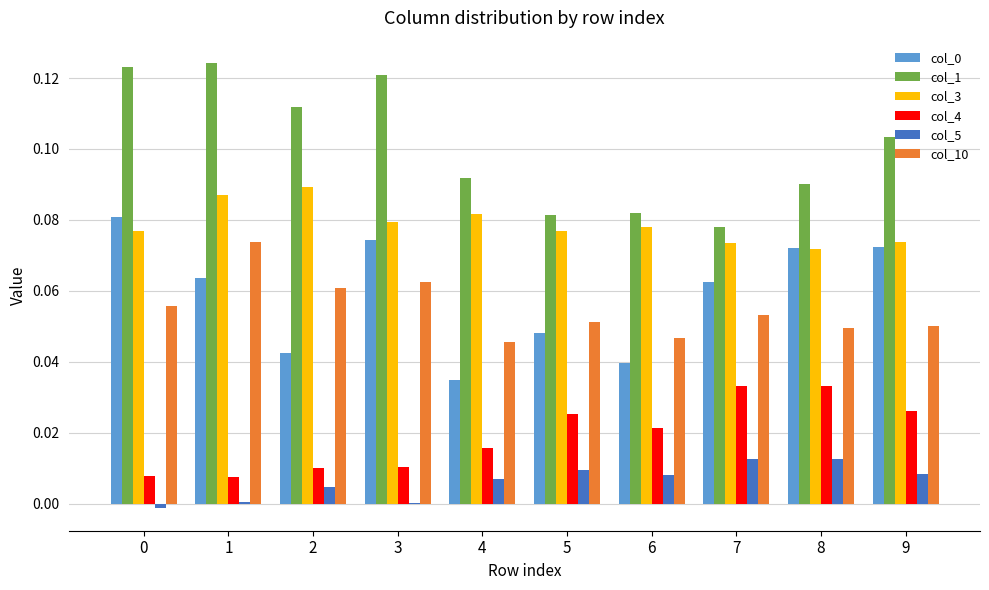

Which series has the largest total across all categories?

col_1